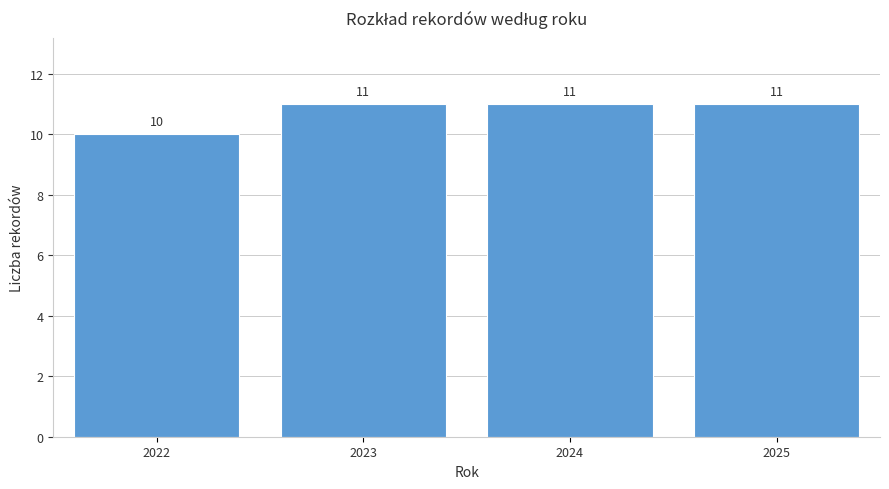

Reading right to left, list all the values displayed in this chart.

11	11	11	10